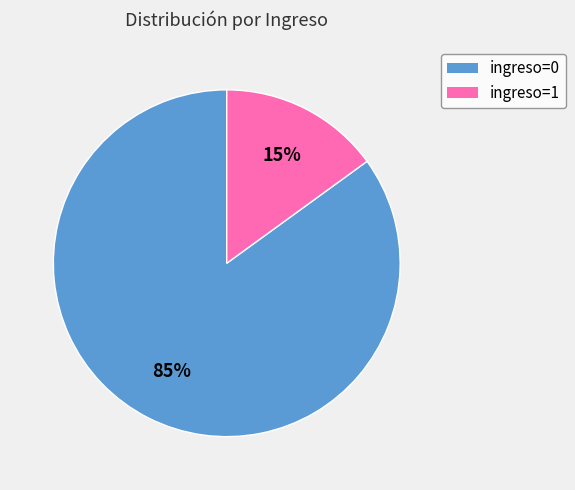

True or false: ingreso=1 accounts for 39% of the total.

False